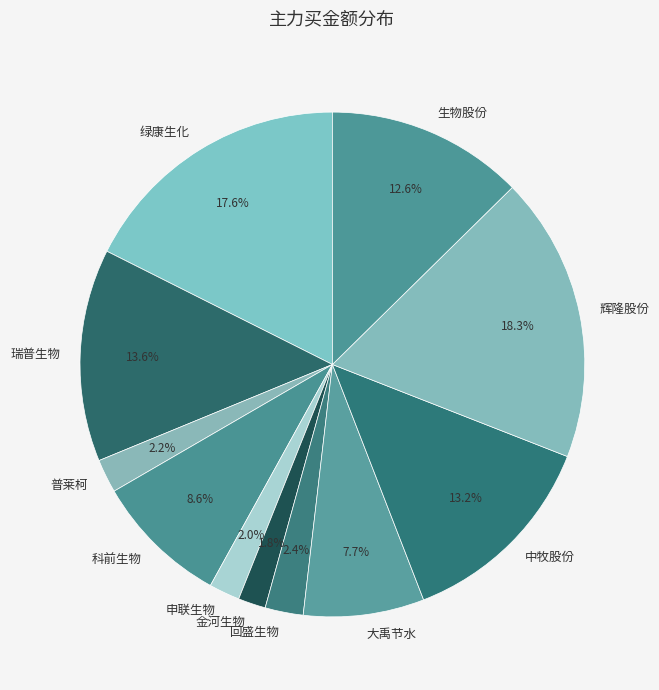

Which has a higher value, 中牧股份 or 普莱柯?

中牧股份